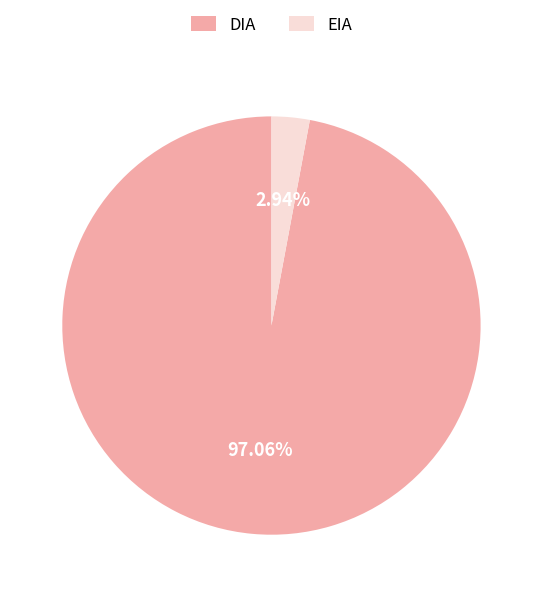

What is the smallest slice in the pie chart?

EIA